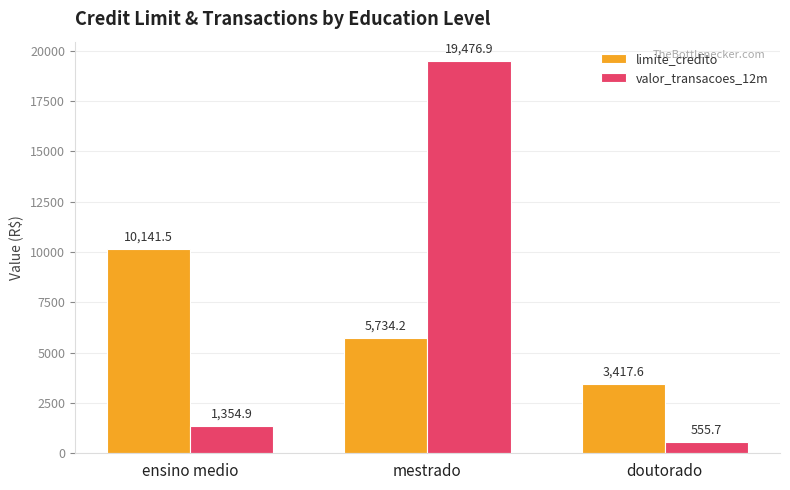

Which series has the largest range (max minus min)?

valor_transacoes_12m